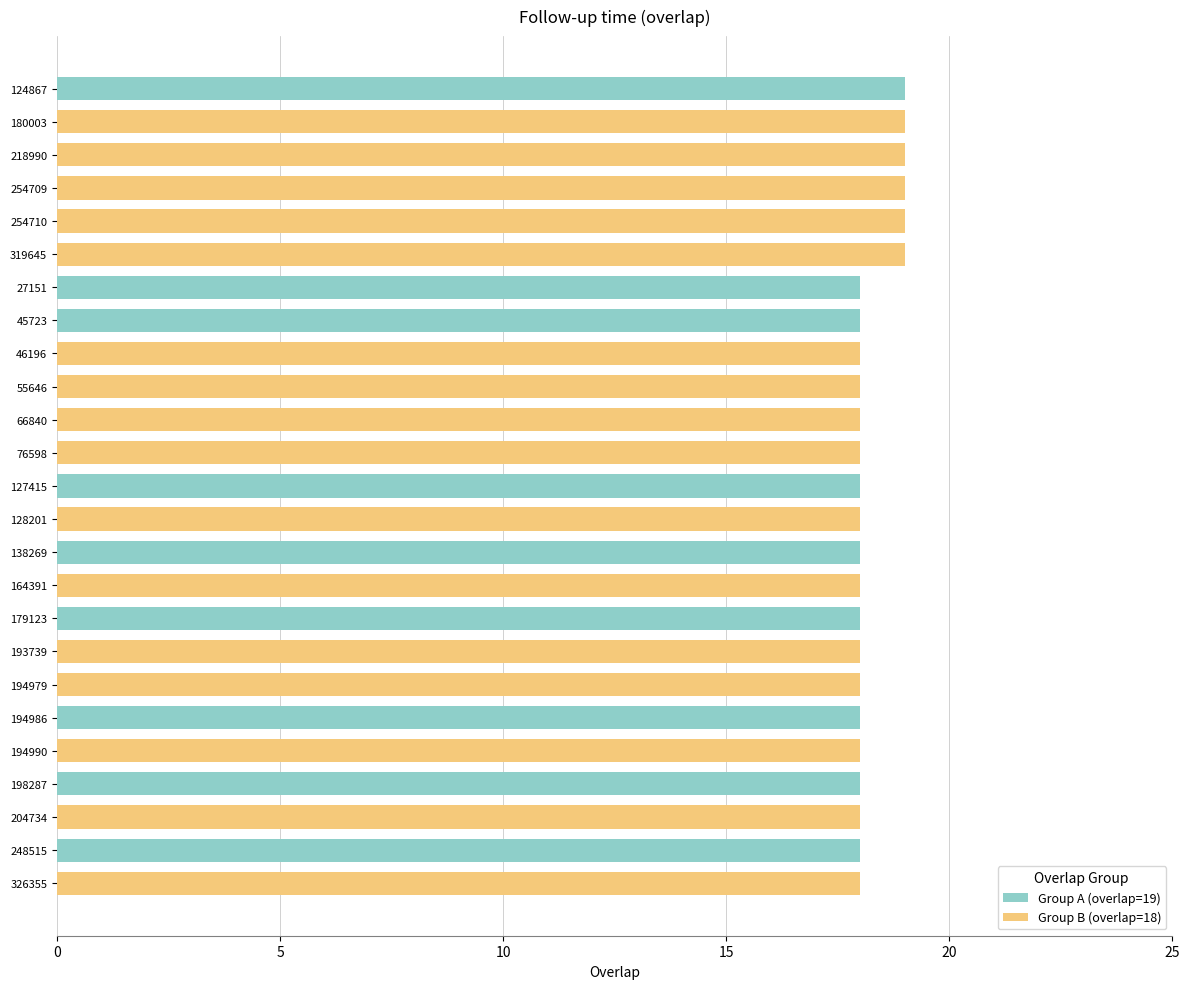

True or false: the data shows 5 at 138269.

False